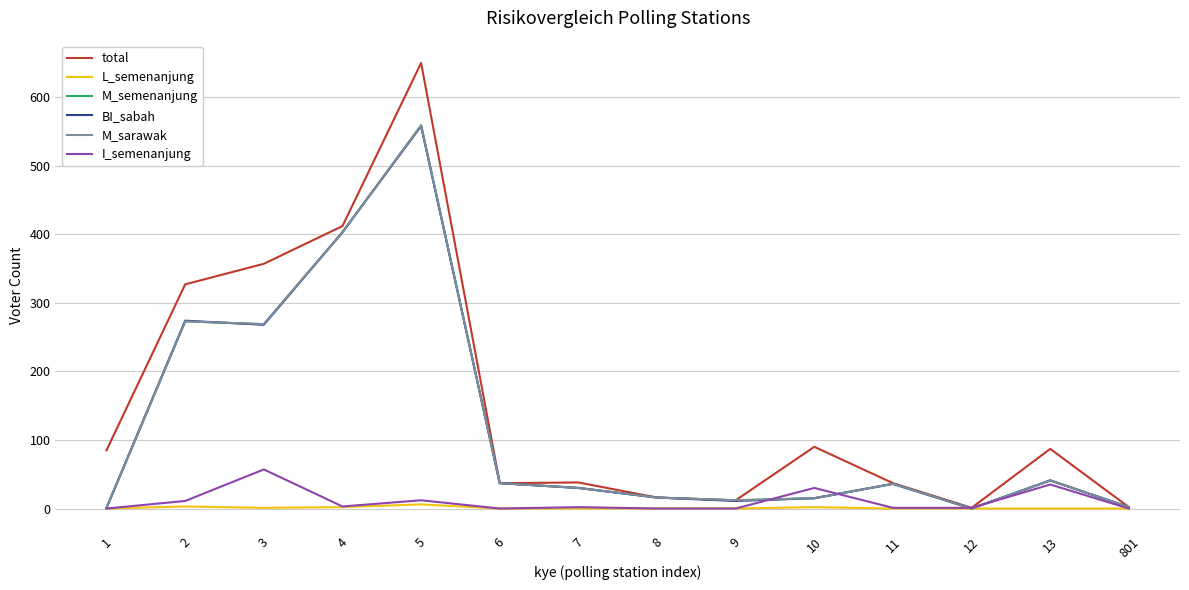

How many lines are shown in the chart?

6